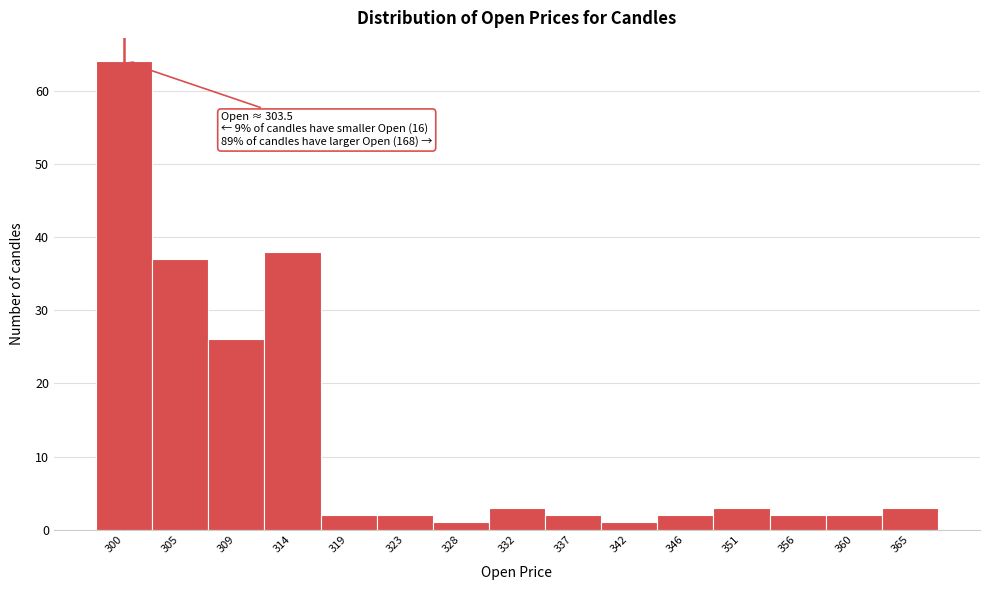

Reading left to right, transcribe all the data shown in this chart.

64	37	26	38	2	2	1	3	2	1	2	3	2	2	3